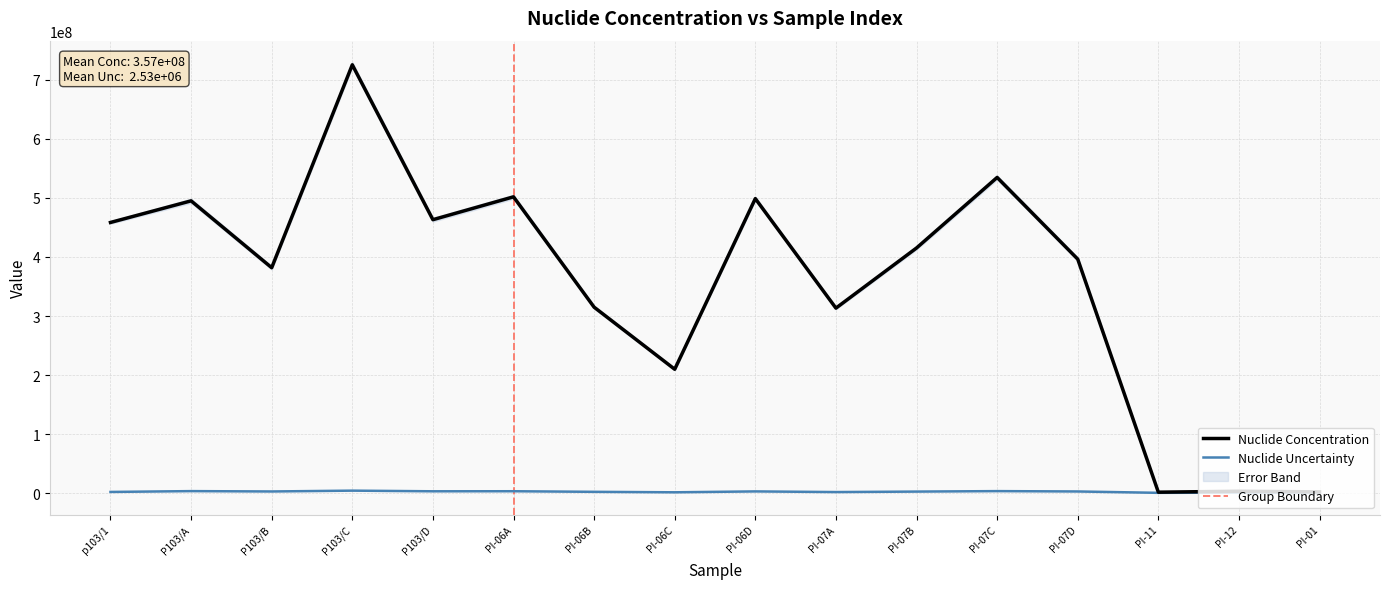

Between P103/D and PI-07D, which series saw the biggest shift?

Nuclide Concentration